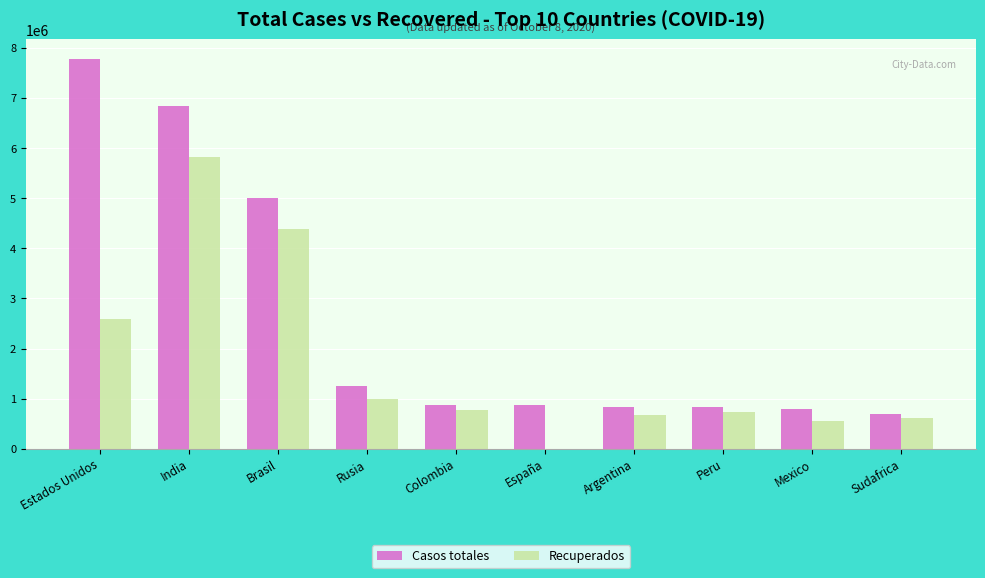

What is the sum of the Casos totales values at Mexico and España?

1671464